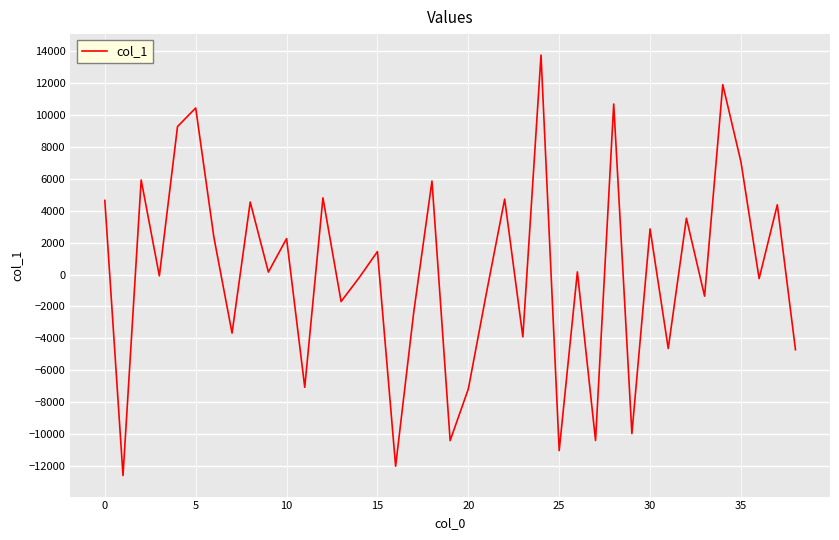

What is the minimum value shown in the chart?

-12599.2